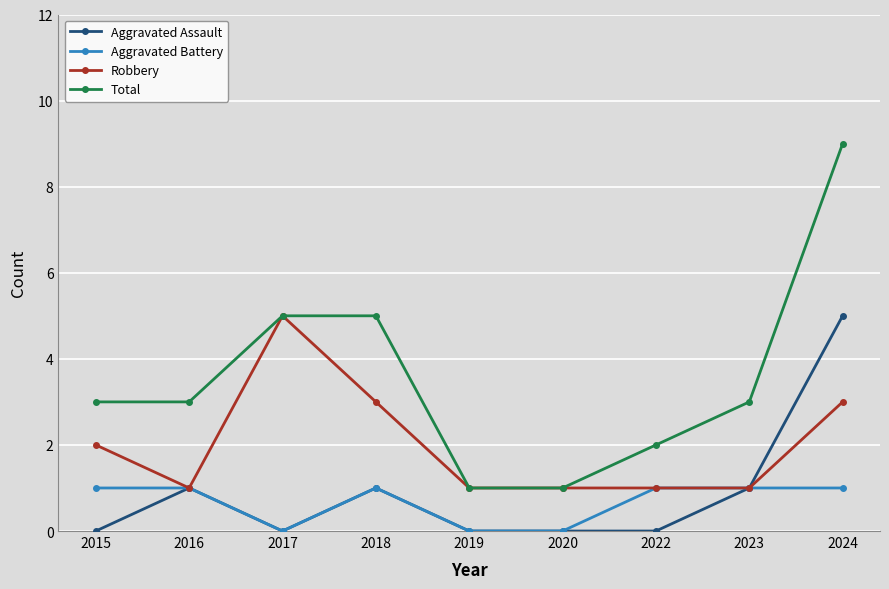

True or false: Total has more than 2 points higher than both neighbors.

False